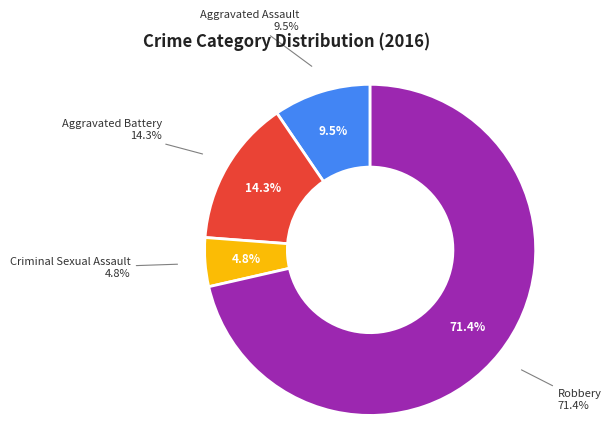

Does Robbery represent more than half of the total?

Yes